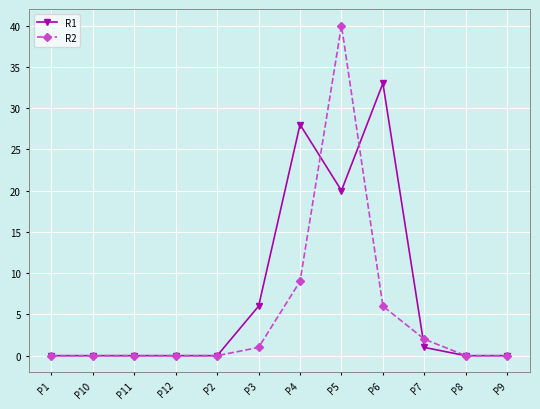

Which series has the largest total across all categories?

R1